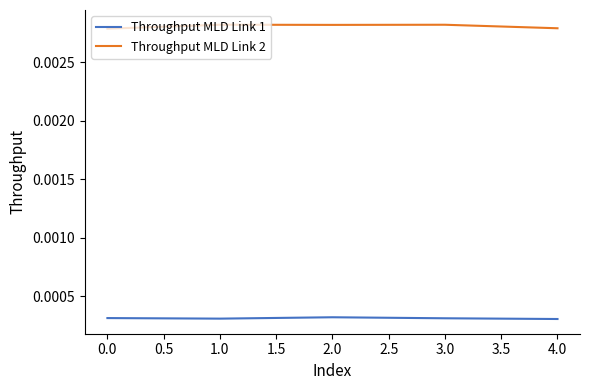

In Throughput MLD Link 1, how many points are lower than both neighbors (excluding endpoints)?

1